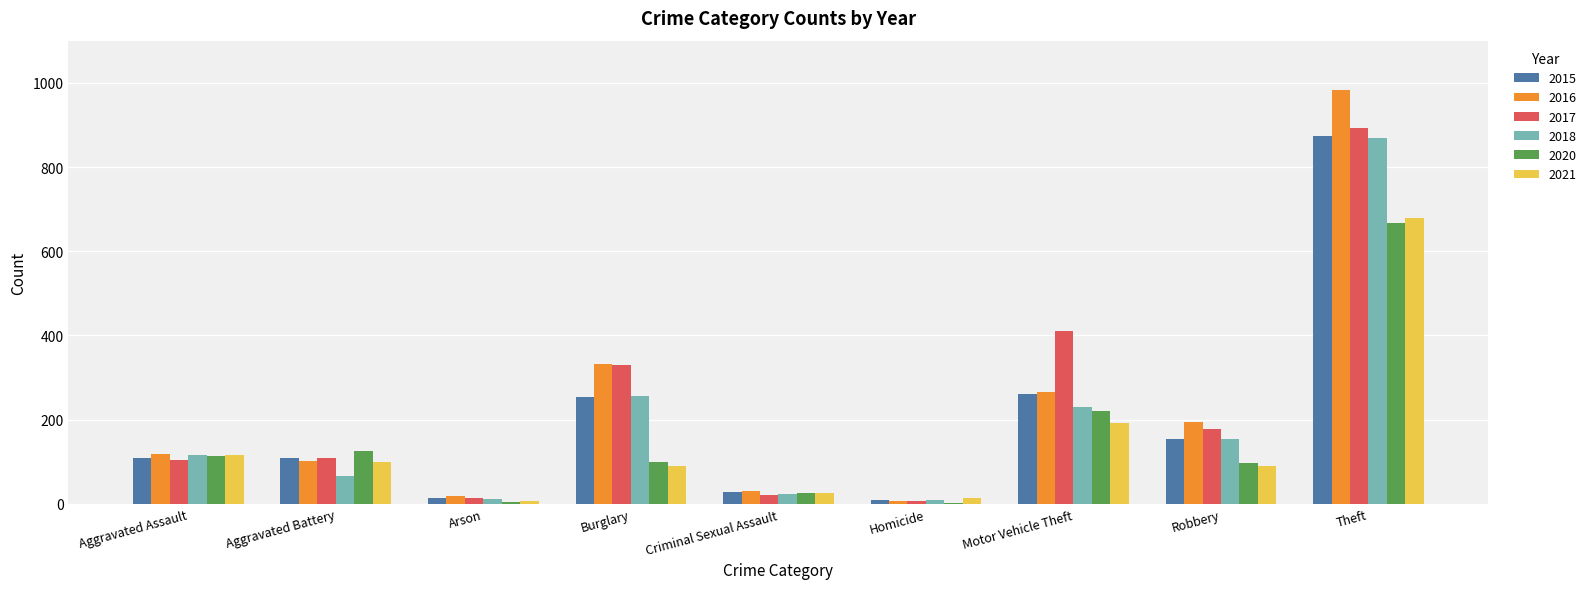

Is the value of 2018 at Robbery greater than the value of 2016 at Aggravated Assault?

Yes